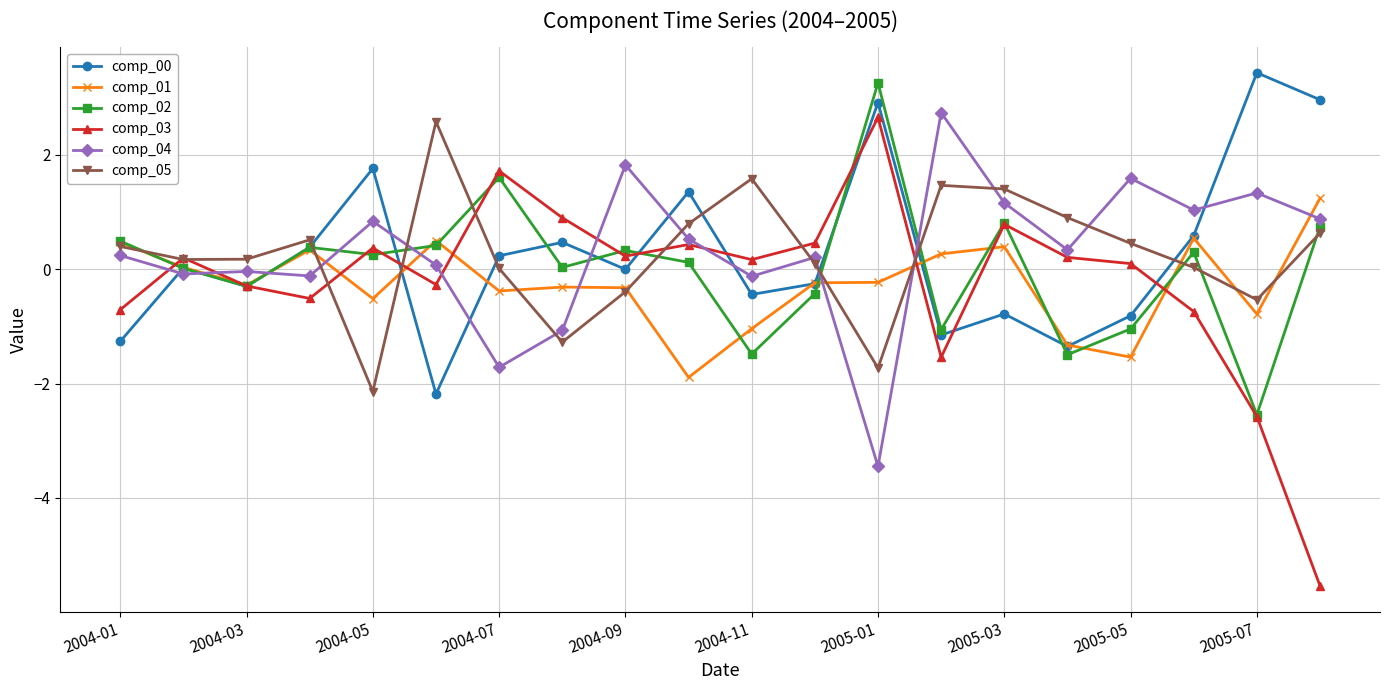

Count the number of data series in this chart.

6